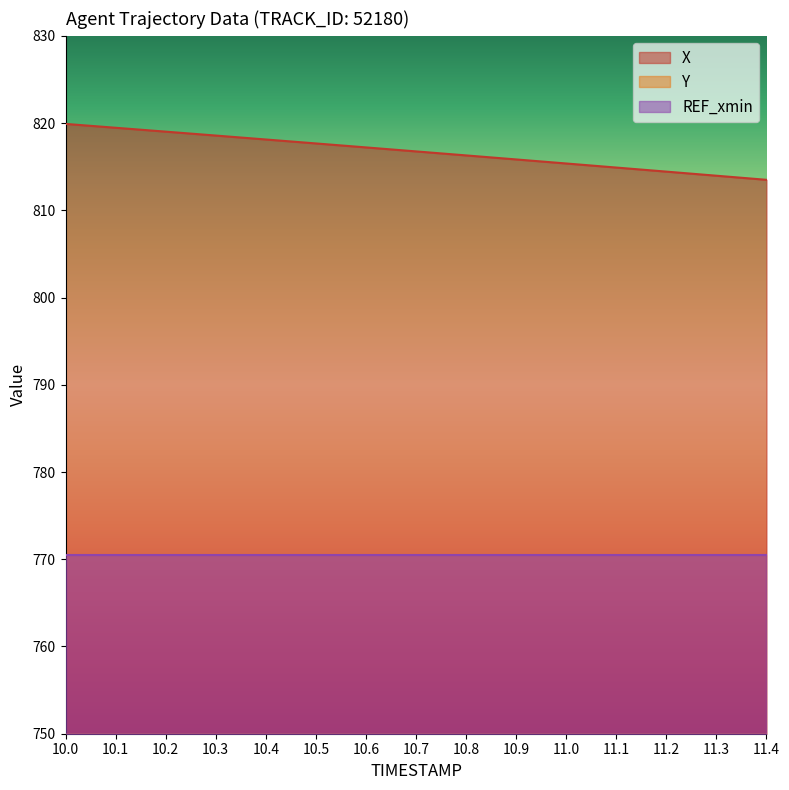

How many lines are shown in the chart?

2